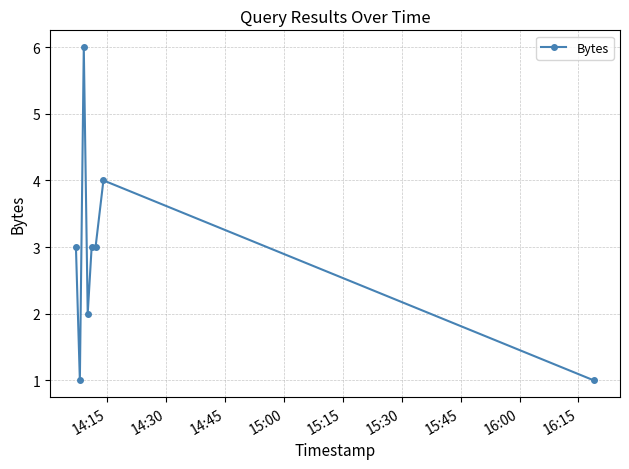

What is the value of the 5th point from the left?

3